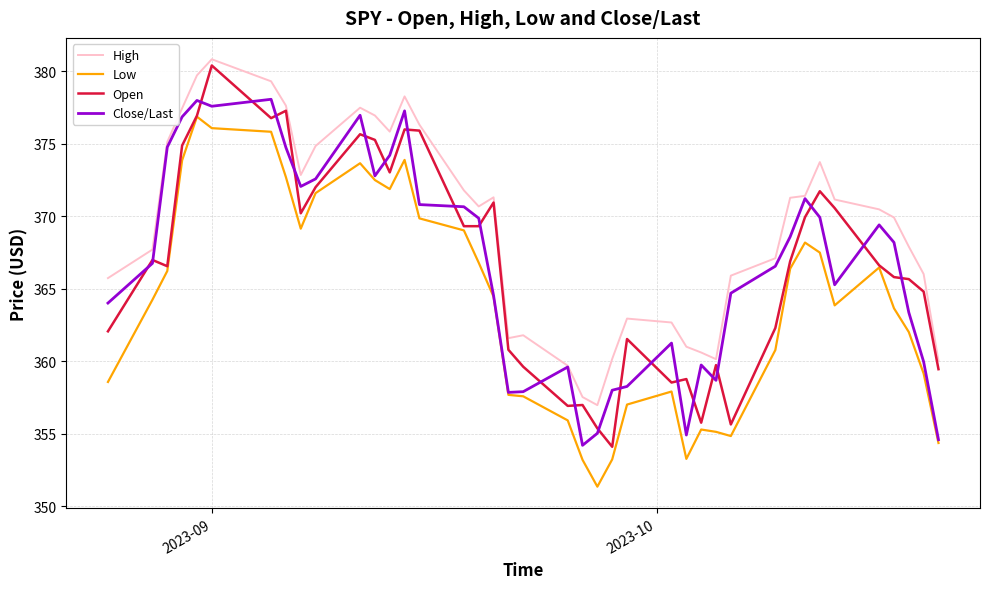

What is the minimum value for Open?

354.1